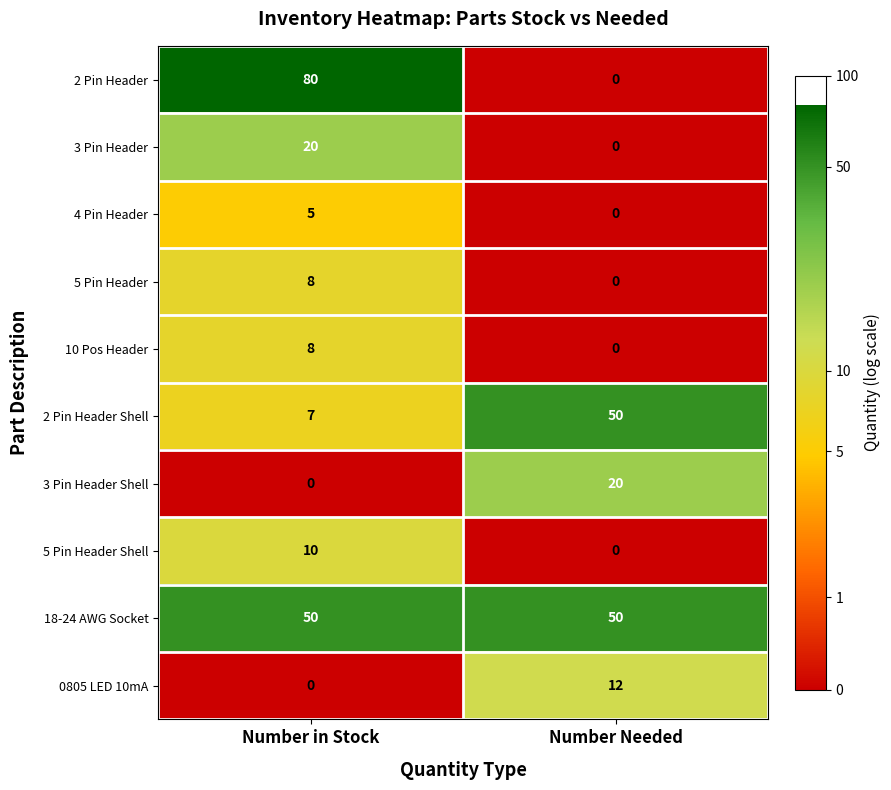

What is the maximum value for 3 Pin Header?

20